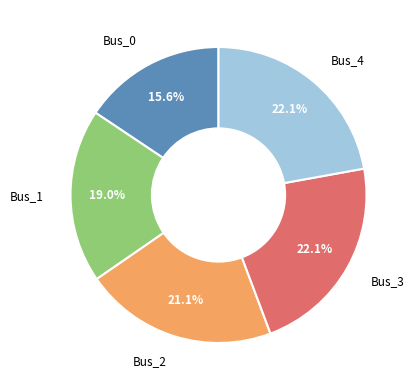

Count the number of slices in the pie.

5